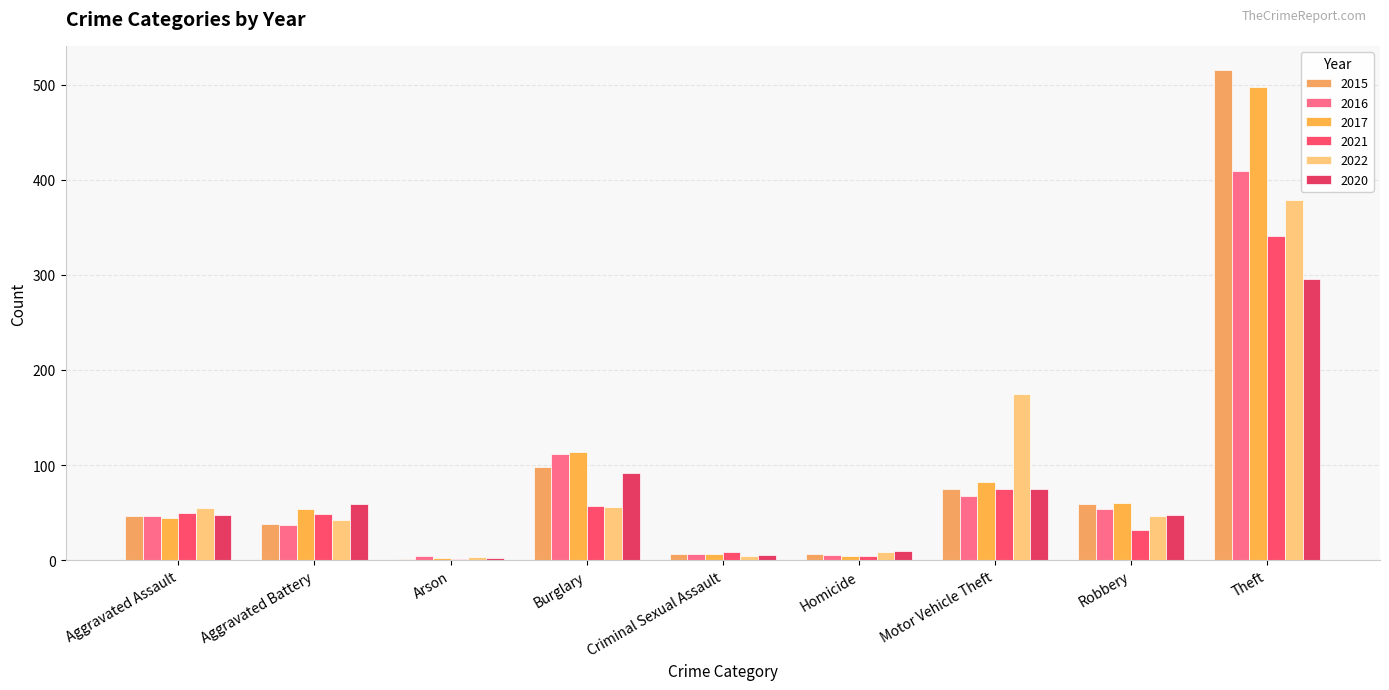

Read the 2022 value at Robbery.

46